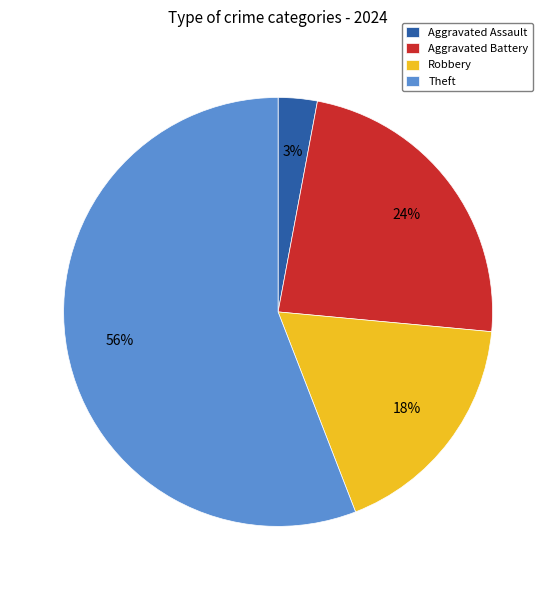

Which slice is the smallest?

Aggravated Assault